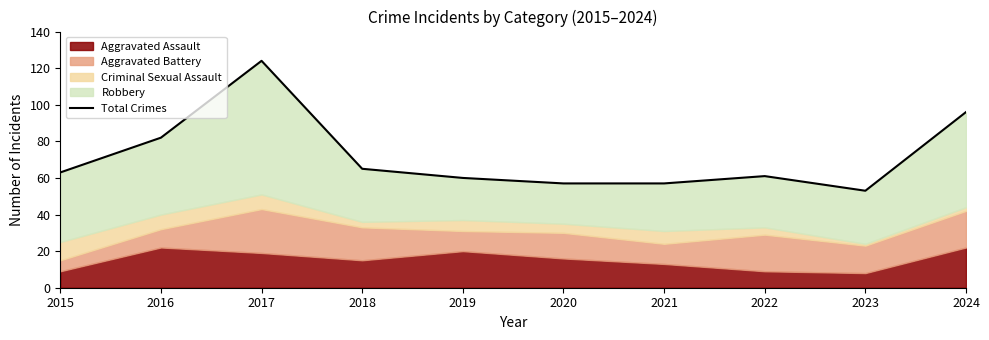

What is the difference between the maximum and second lowest values?

67